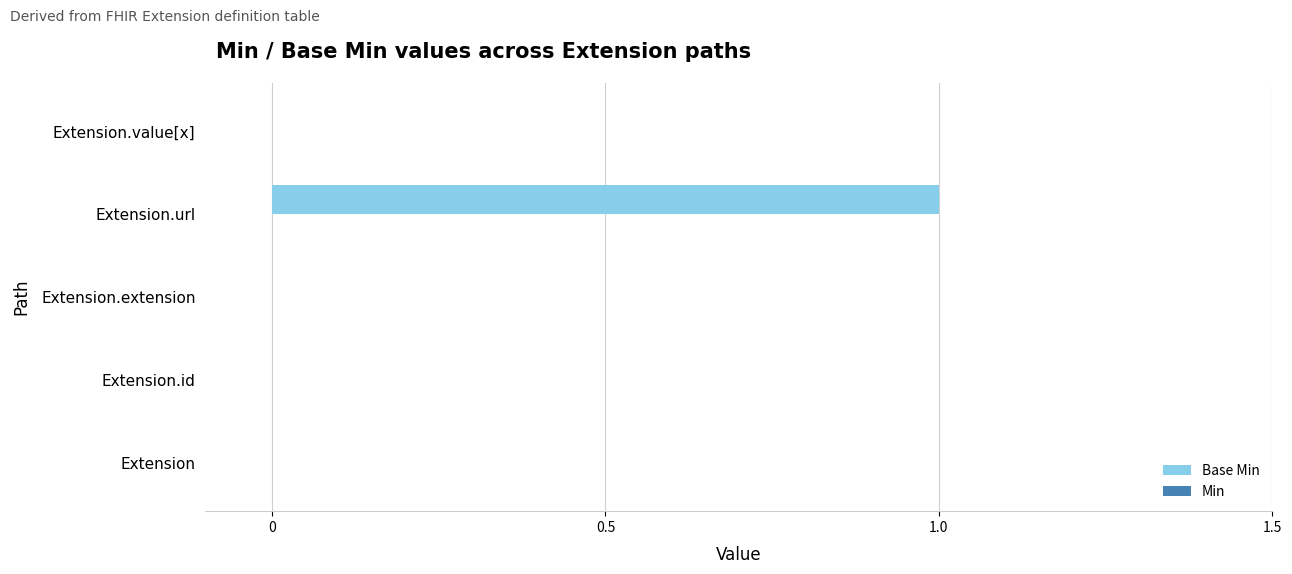

Which has a higher value, Extension or Extension.url?

Extension.url